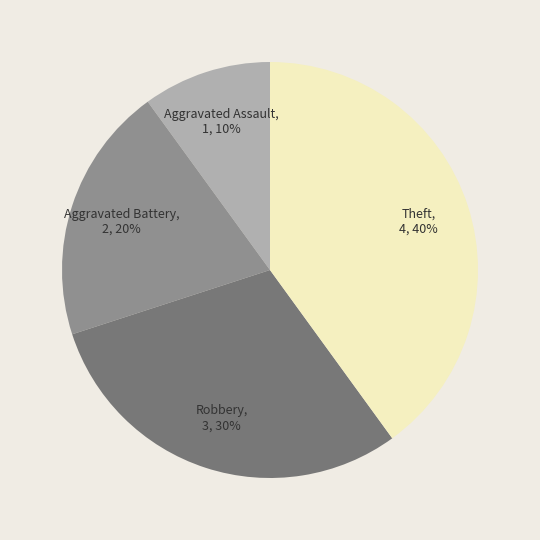

Is there a majority slice in this chart?

No